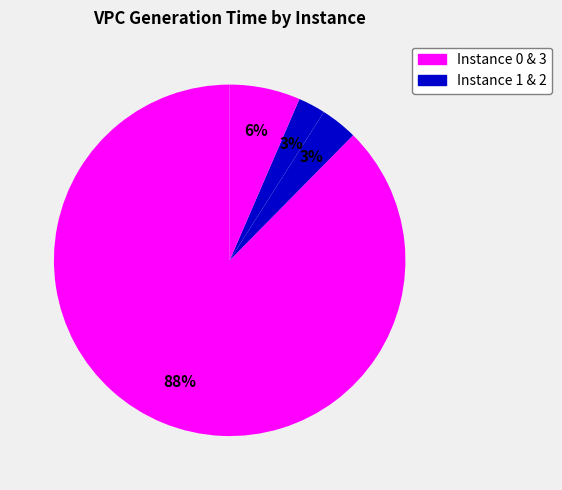

Count the number of slices in the pie.

4